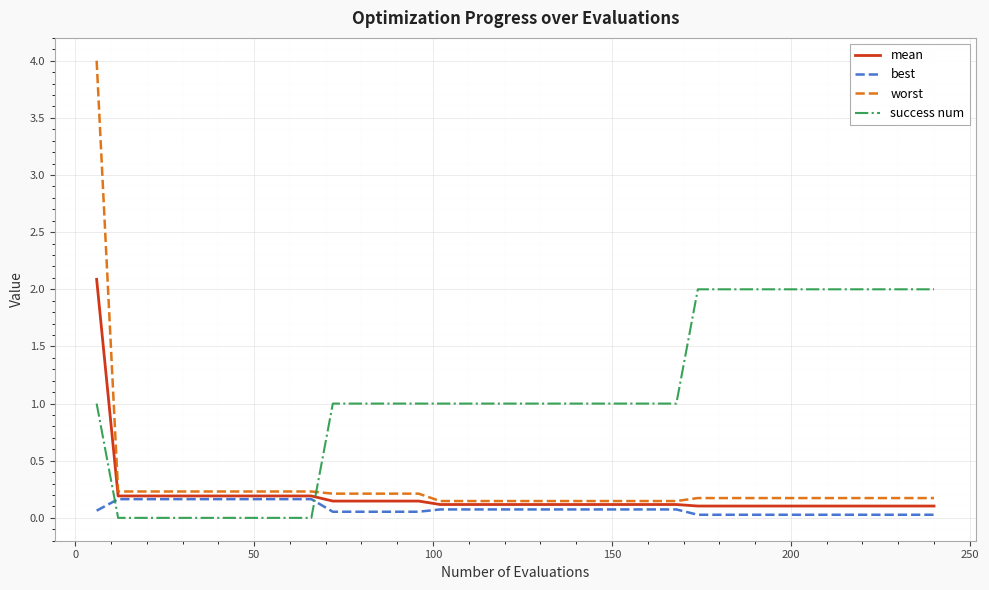

True or false: best and success num intersect in this chart.

True